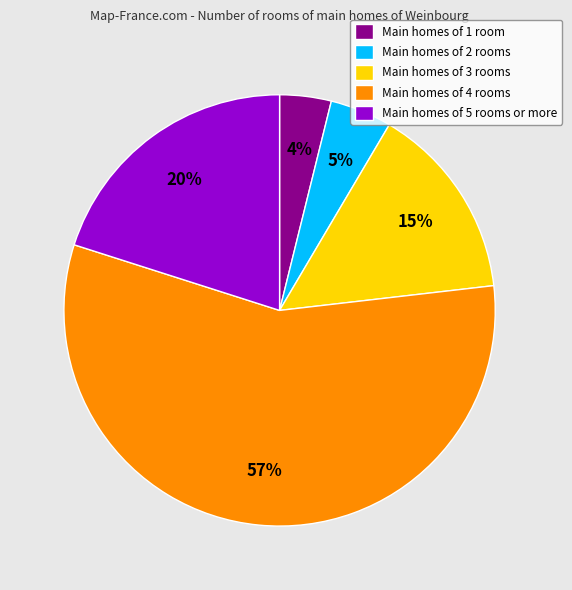

Which category accounts for the majority?

Main homes of 4 rooms